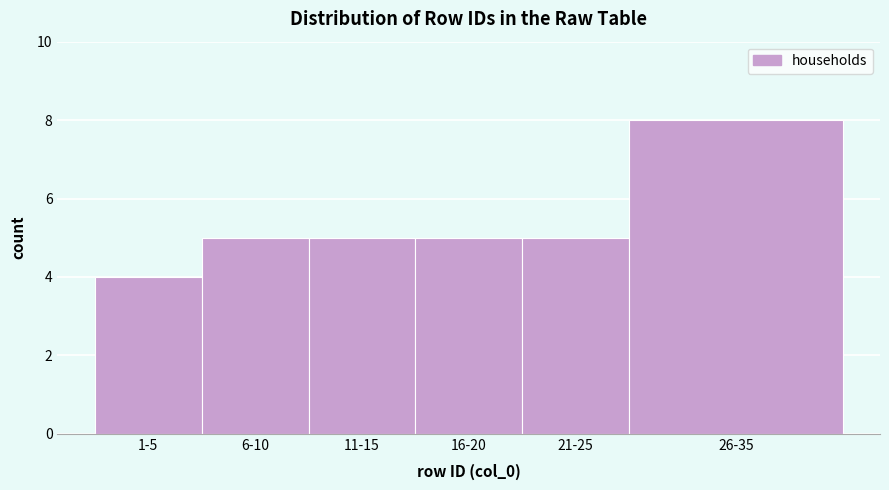

Reading right to left, list all the values displayed in this chart.

26-35=8	21-25=5	16-20=5	11-15=5	6-10=5	1-5=4